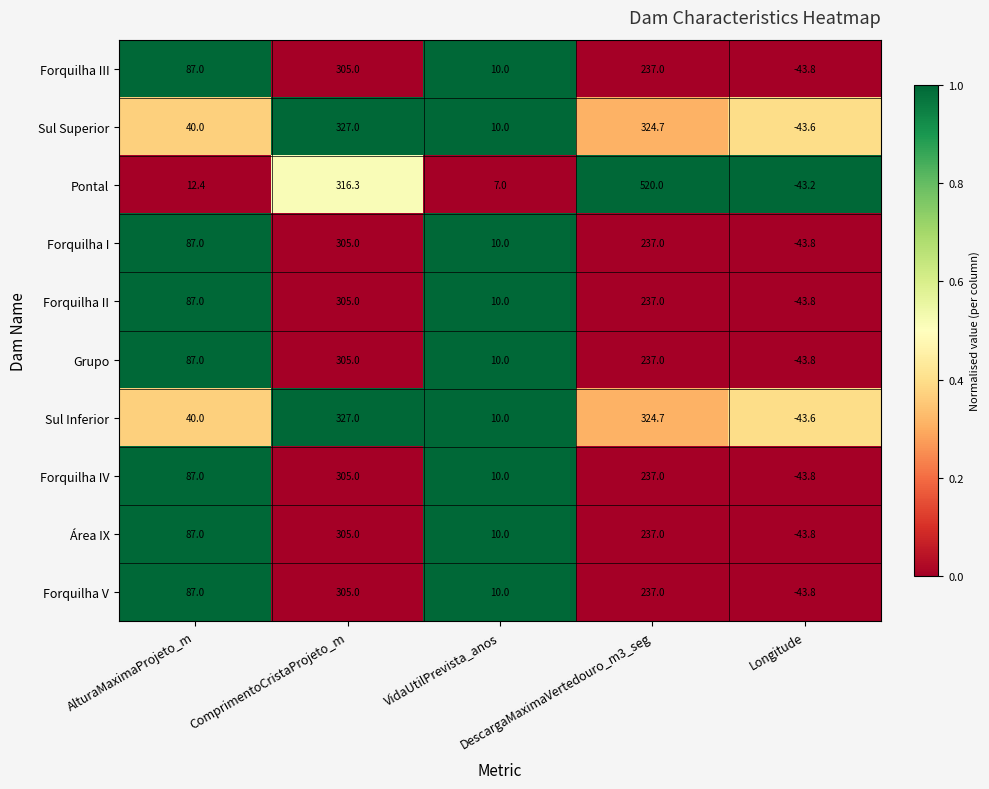

At which category does the chart reach its peak across all series?

DescargaMaximaVertedouro_m3_seg